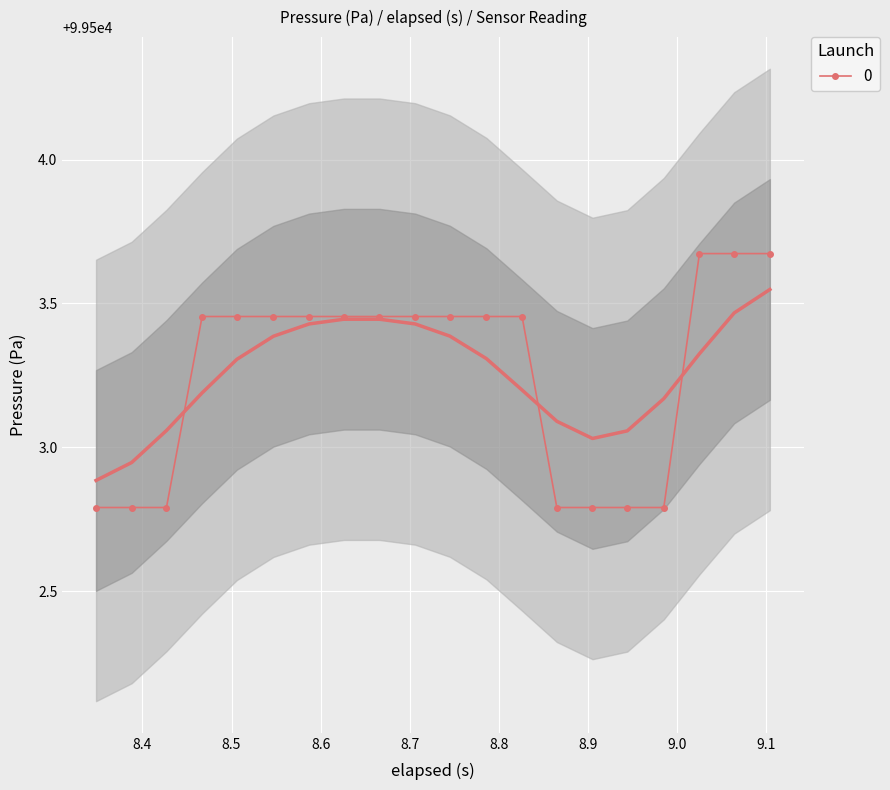

How many distinct data groups are displayed?

1